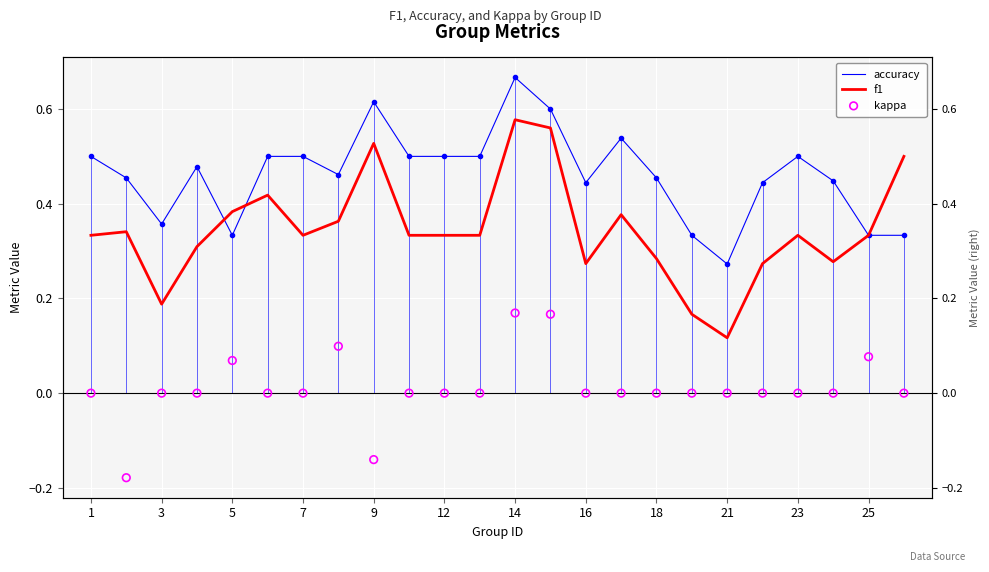

Which series has the largest Y range (max minus min)?

f1